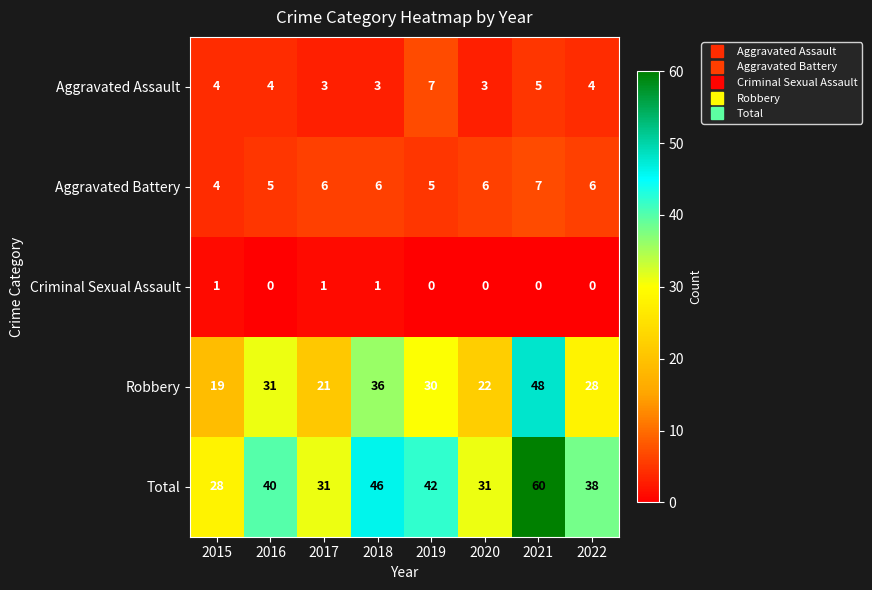

Rank the series at 2022 from highest to lowest value.

Total, Robbery, Aggravated Battery, Aggravated Assault, Criminal Sexual Assault